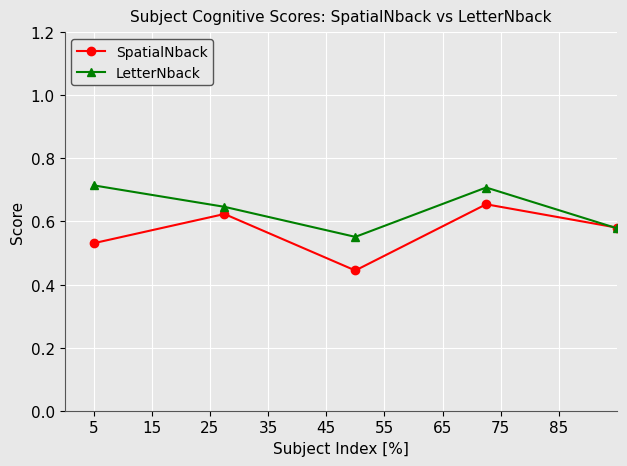

Is this an area chart (filled region under the line)?

No